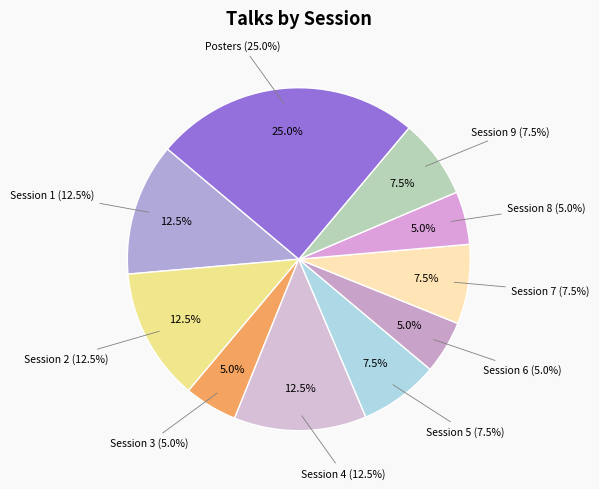

What percentage is the Session 6 slice, to the nearest percent?

5%